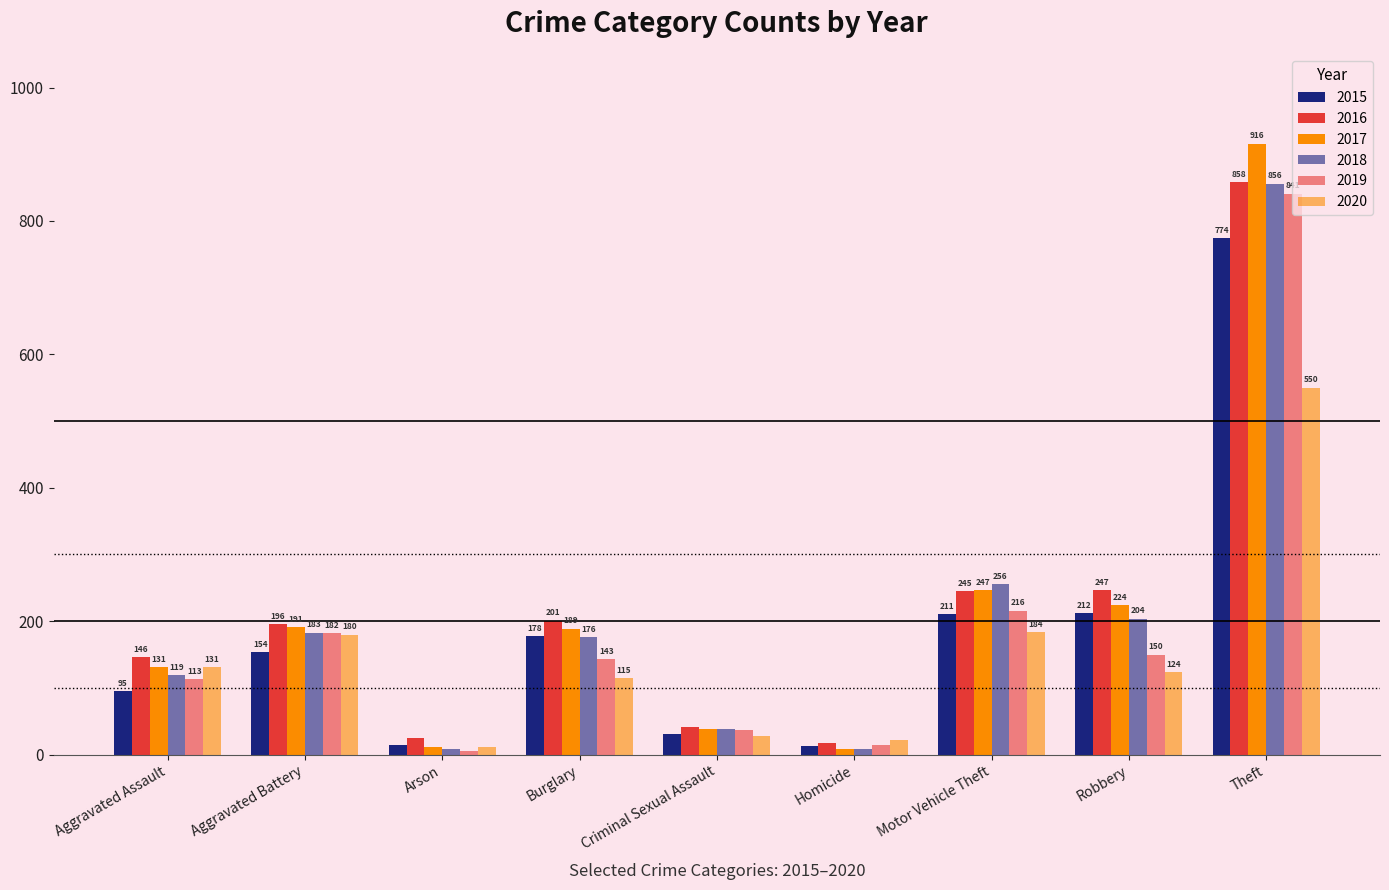

What is the difference between the maximum and minimum values in the 2015 series?

761